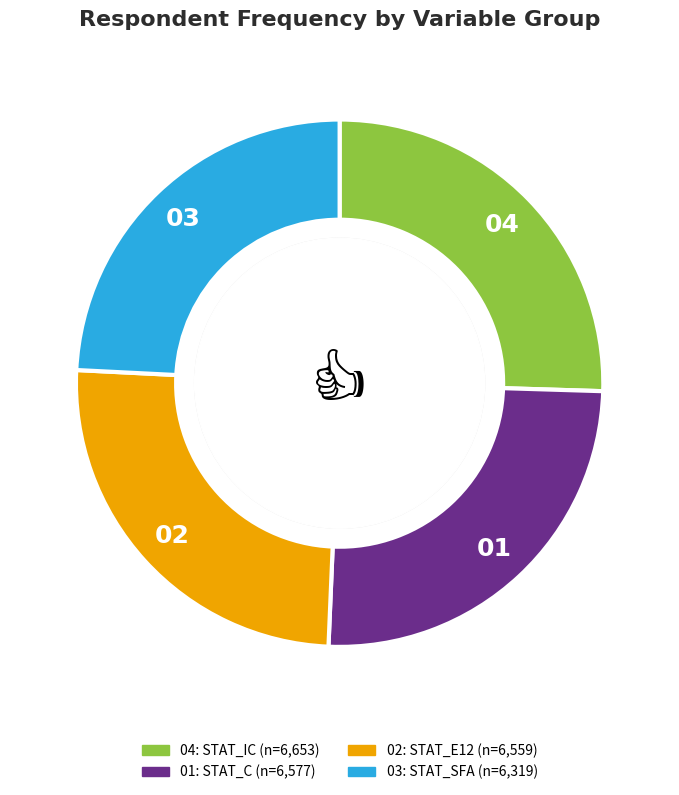

Is there any slice that represents more than half of the pie?

No